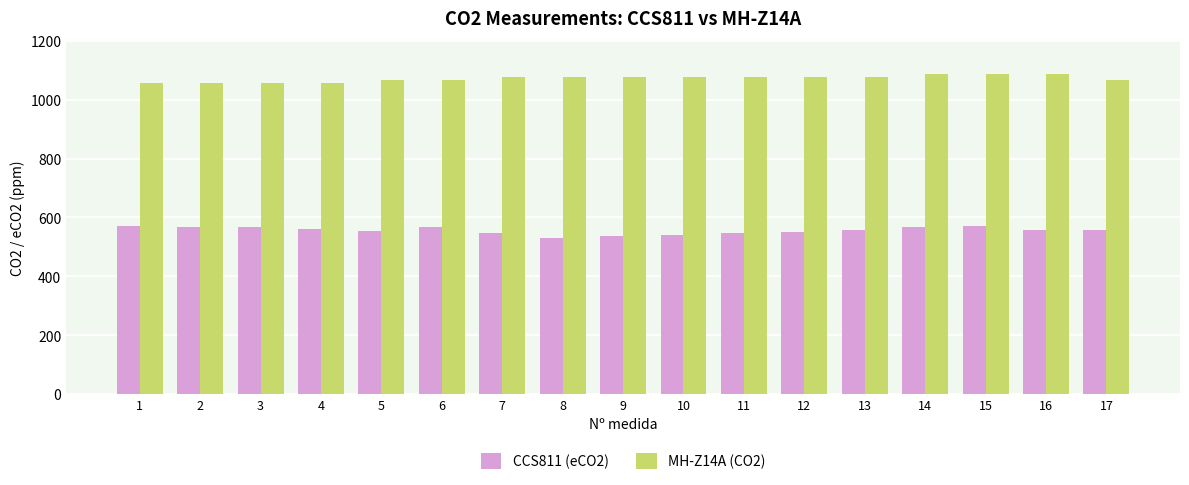

What is the sum of all CCS811 (eCO2) values?

9442